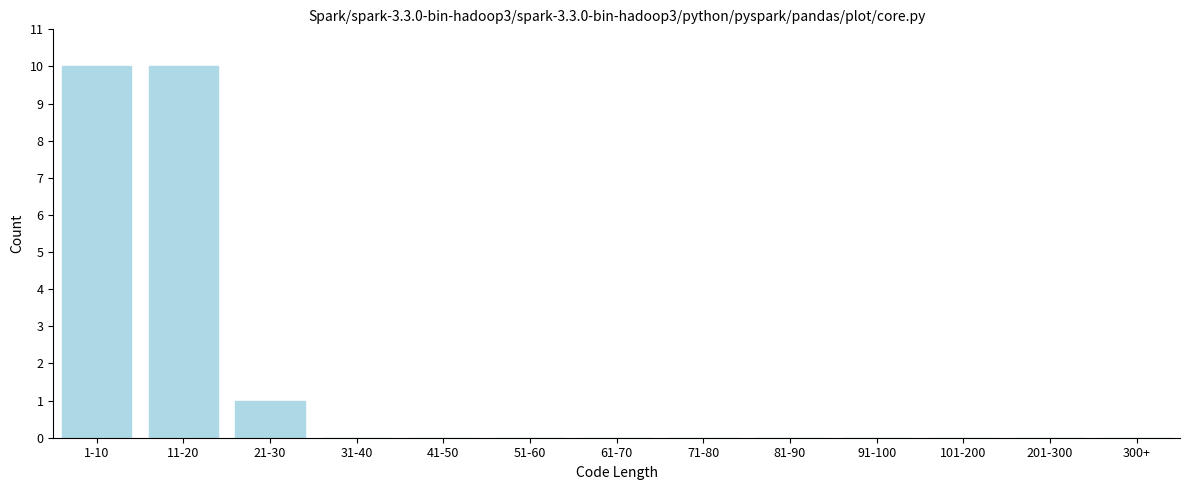

Reading left to right, what are all the values shown in this chart?

1-10=10	11-20=10	21-30=1	31-40=0	41-50=0	51-60=0	61-70=0	71-80=0	81-90=0	91-100=0	101-200=0	201-300=0	300+=0